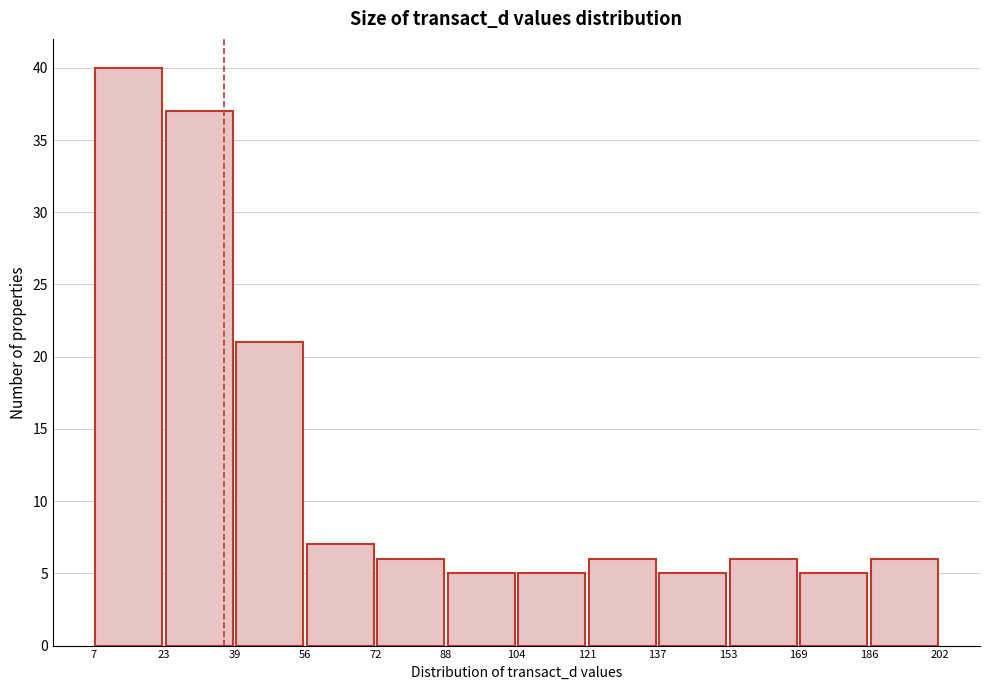

Reading left to right, list every bar in this chart as the range it spans on the x-axis followed by its height. The values are not printed on the chart, so give them approximately, as read against the axis.

7 to 23: 40
23 to 39: 37
39 to 56: 21
56 to 72: 7
72 to 88: 6
88 to 104: 5
104 to 121: 5
121 to 137: 6
137 to 153: 5
153 to 169: 6
169 to 186: 5
186 to 202: 6